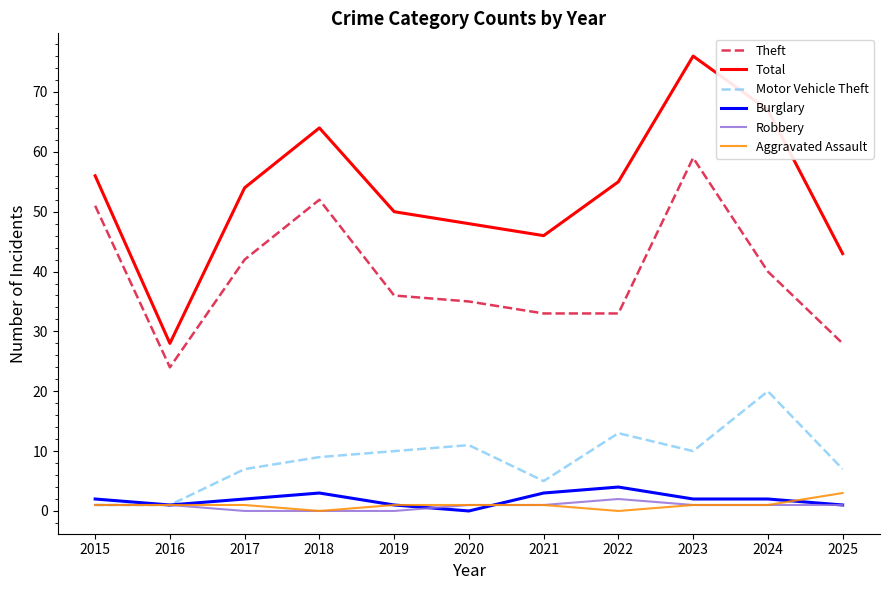

Which series has the largest total across all categories?

Total